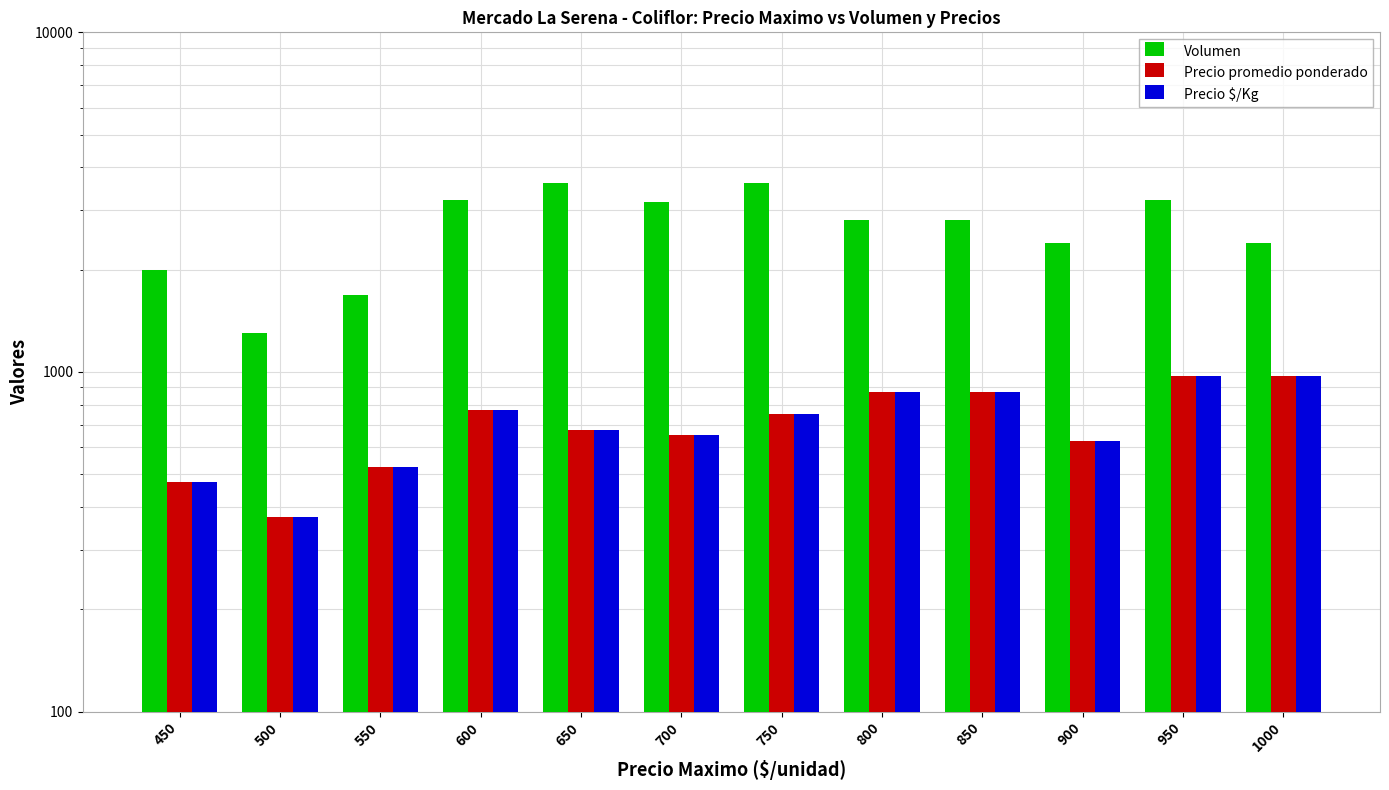

What is the value of the Precio $/Kg bar at the 9th from the left?

875